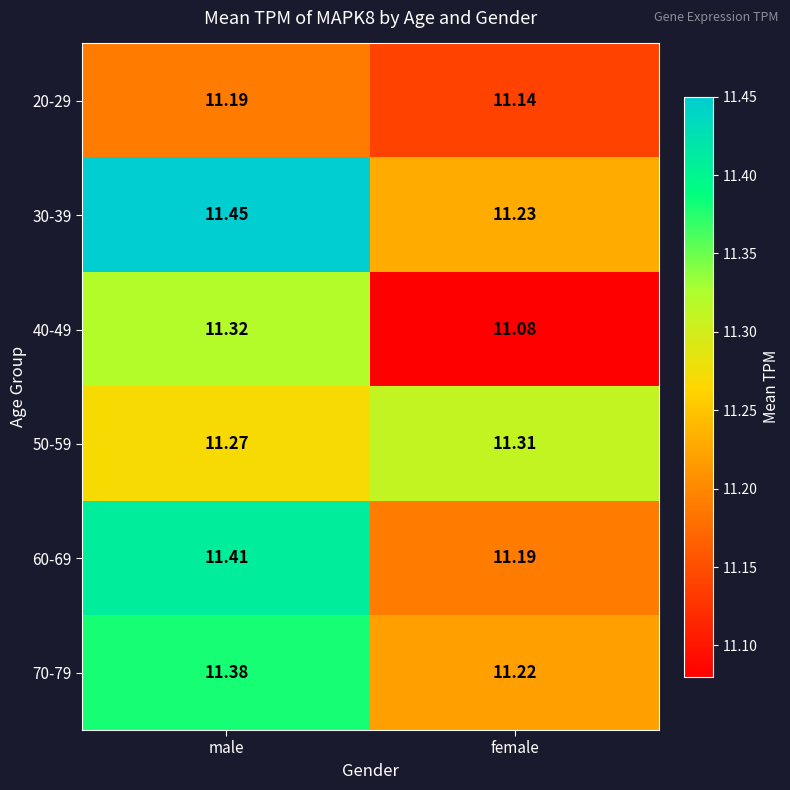

List the series in order of their peak value, highest first.

30-39, 60-69, 70-79, 40-49, 50-59, 20-29